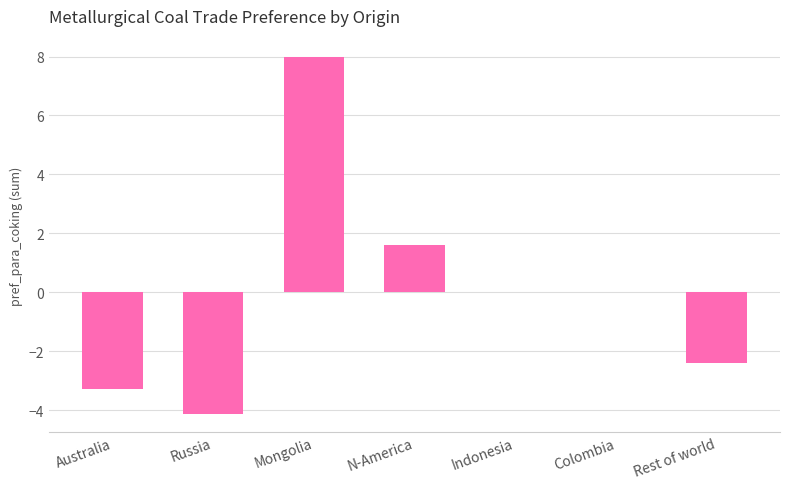

What is the sum of all values?

-0.2